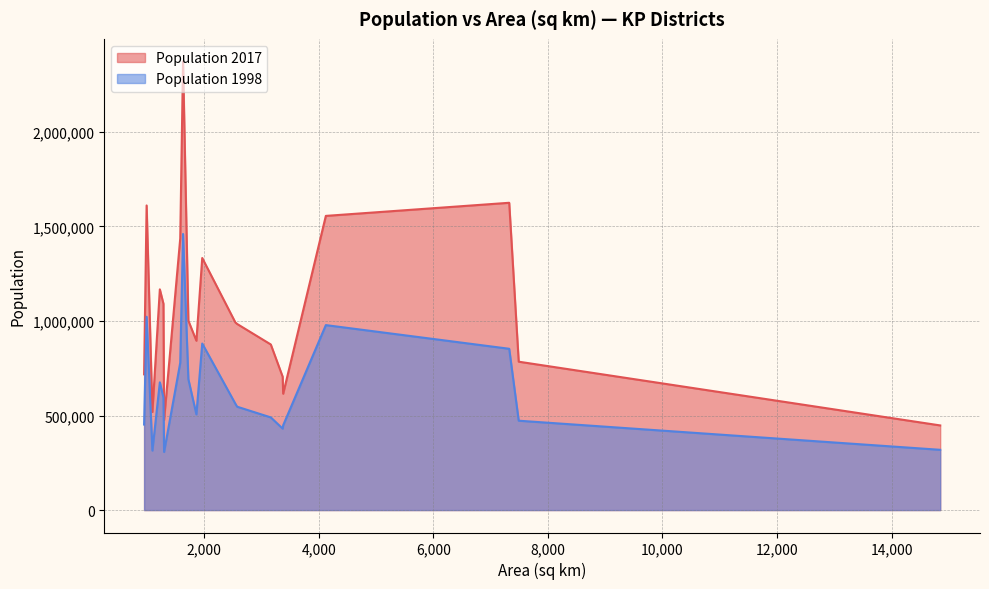

Count the number of data series in this chart.

2